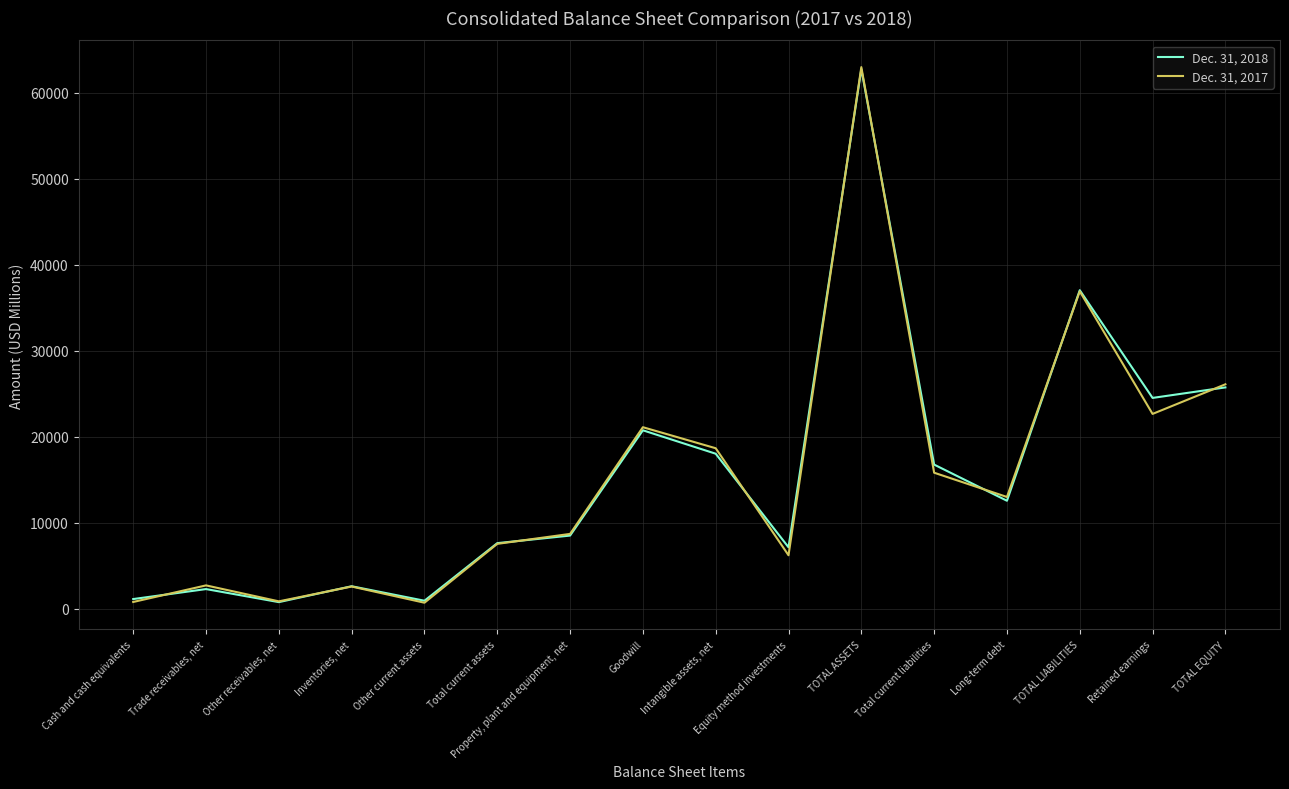

How many lines are shown in the chart?

2